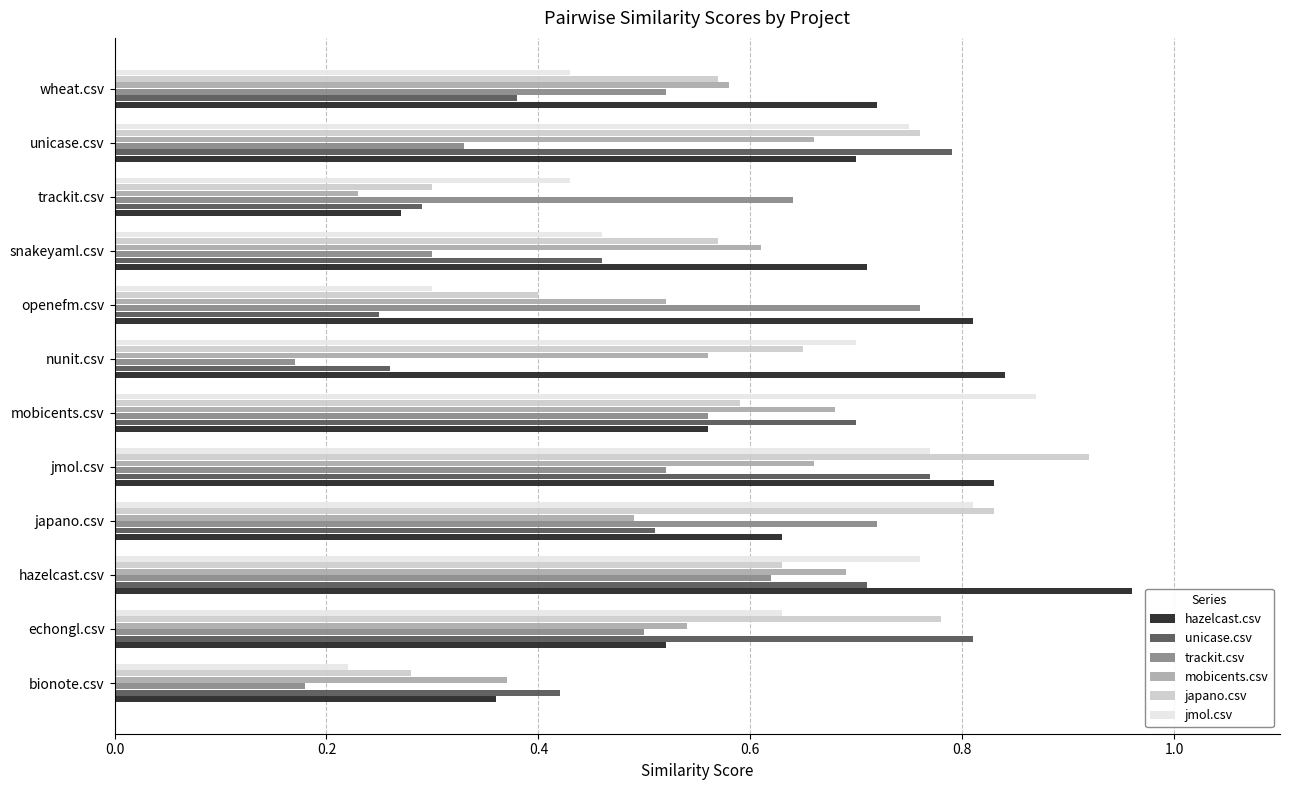

Count the mobicents.csv values in the range 0 to 1.

12